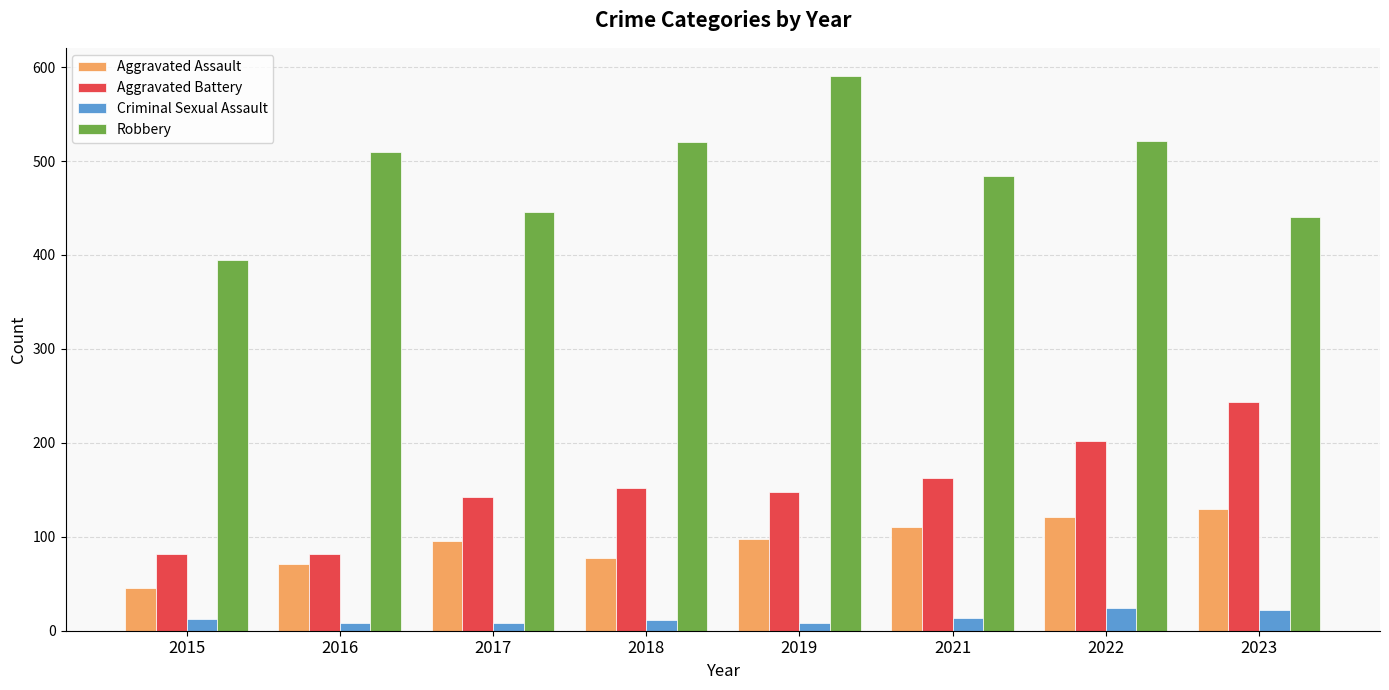

List the series in order of their peak value, highest first.

Robbery, Aggravated Battery, Aggravated Assault, Criminal Sexual Assault